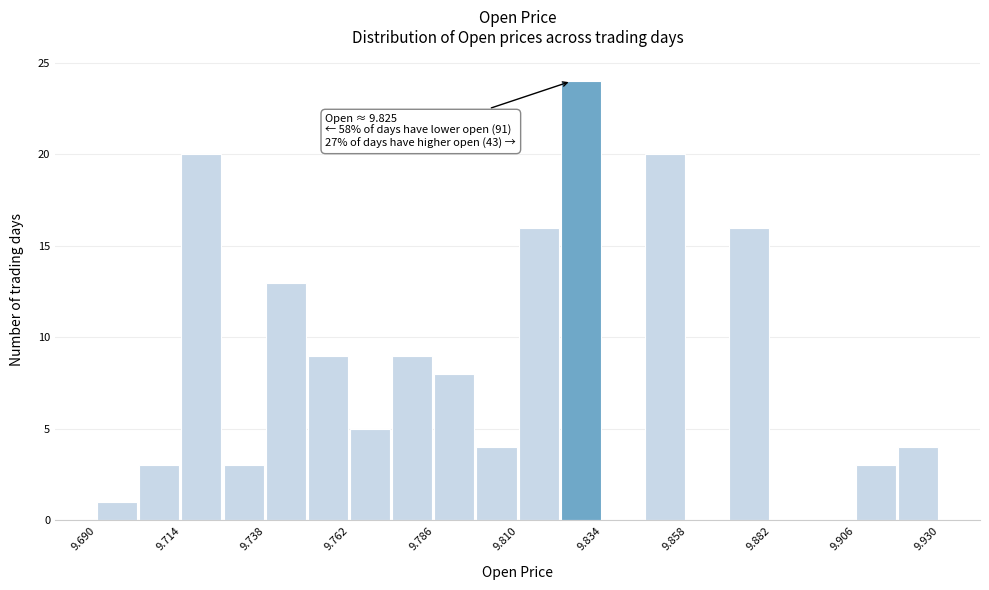

Read against the x-axis, roughly where is the centre of the tallest bar?

9.830